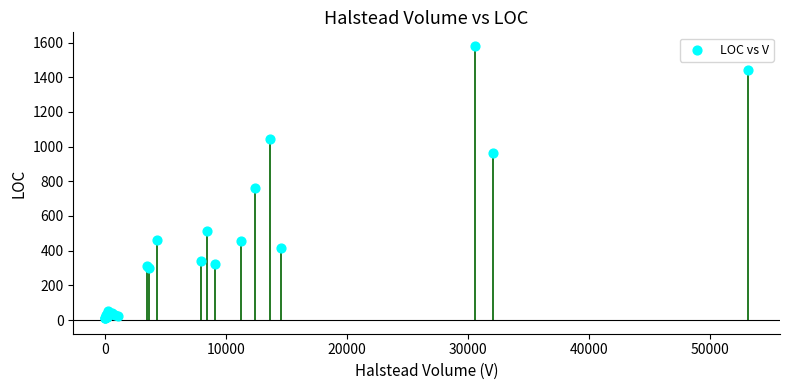

What Y value in the scatter plot is closest to 796?

764